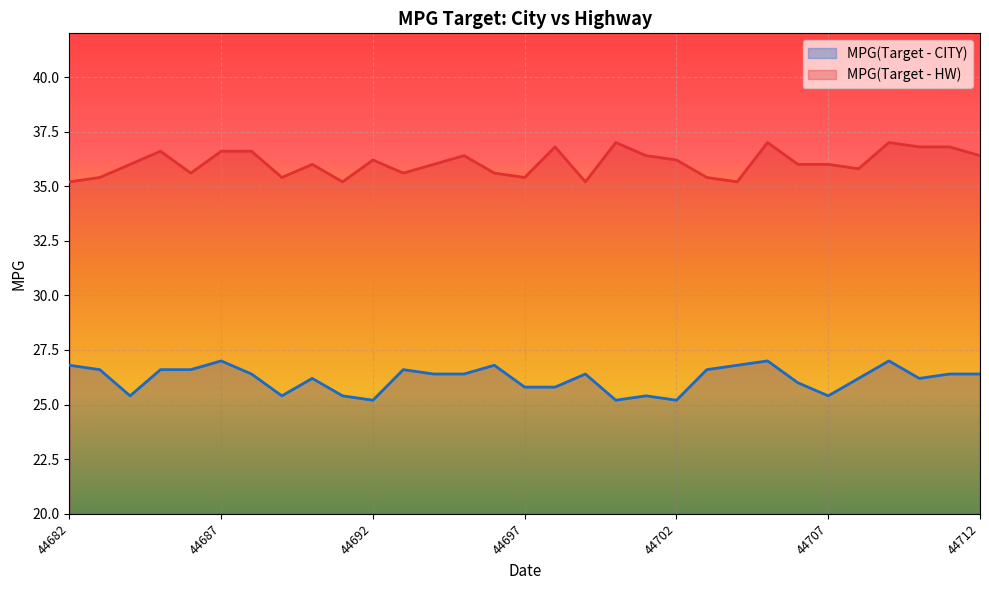

How many MPG(Target - HW) values are between 35 and 36?

17